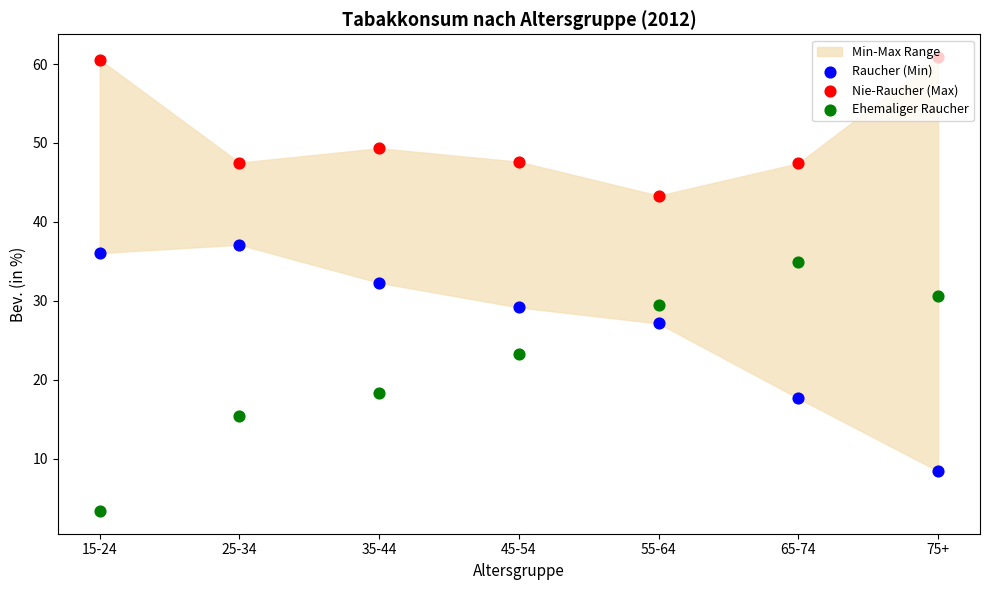

Which series reaches the maximum Y coordinate?

Nie-Raucher (Max)